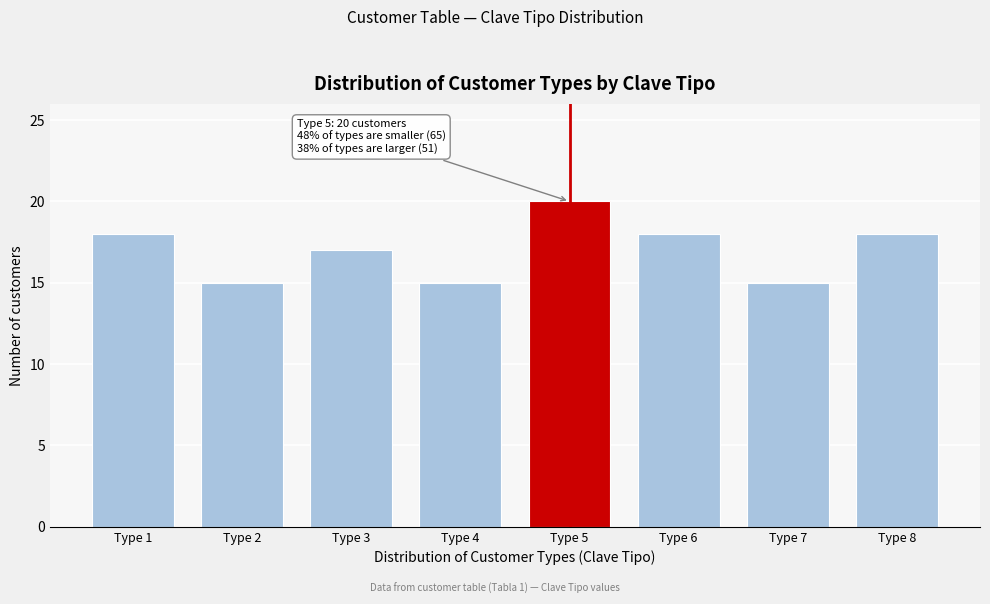

Reading left to right, list all the values displayed in this chart.

18	15	17	15	20	18	15	18